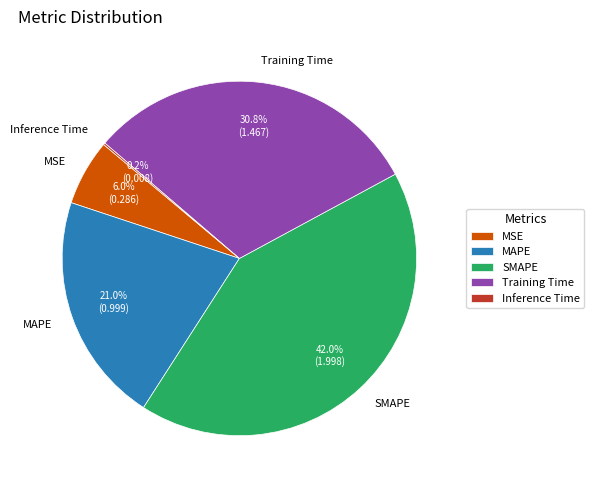

To the nearest percent, what is the difference between the Training Time and SMAPE slice percentages?

11%